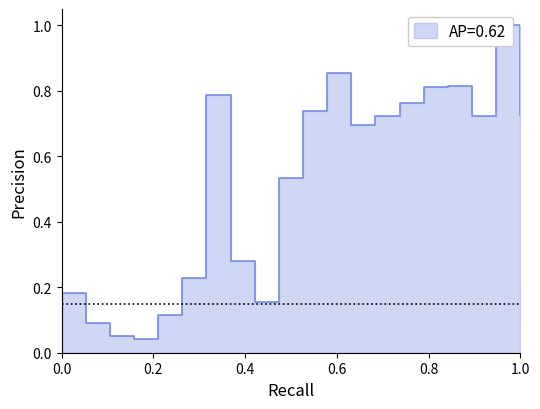

How many interior local peaks (higher than both neighbors) does the data have?

4